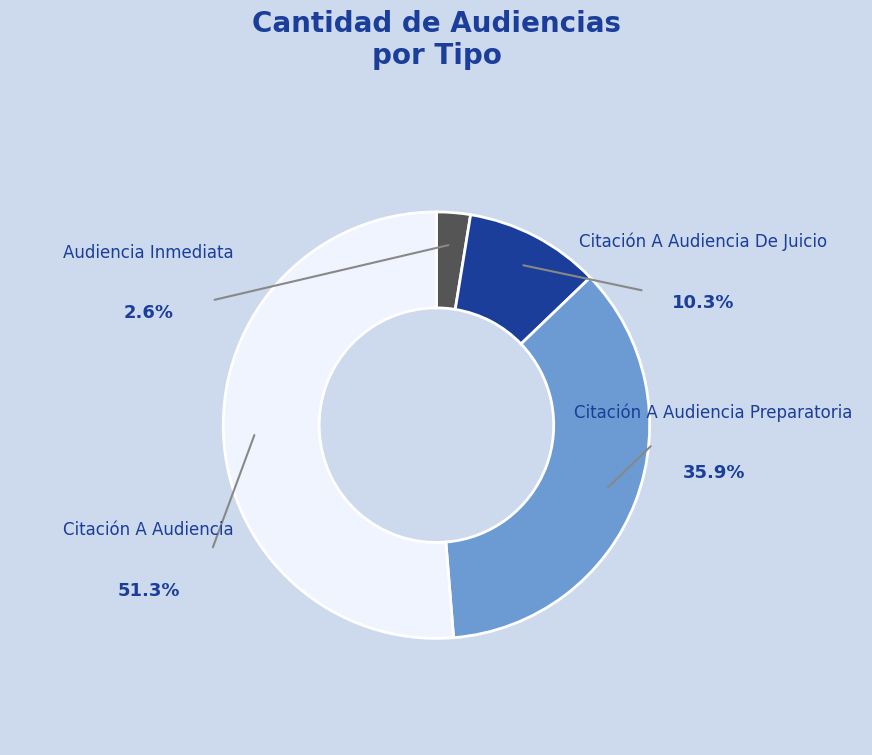

How many segments does this pie chart have?

4